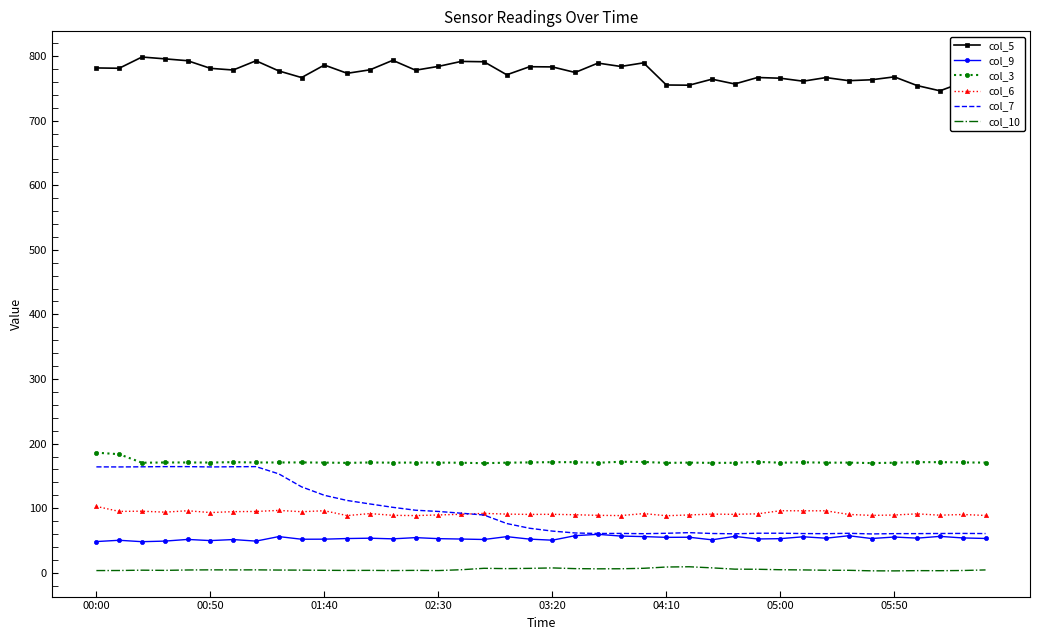

What are all the series names shown in the legend?

col_5, col_9, col_3, col_6, col_7, col_10